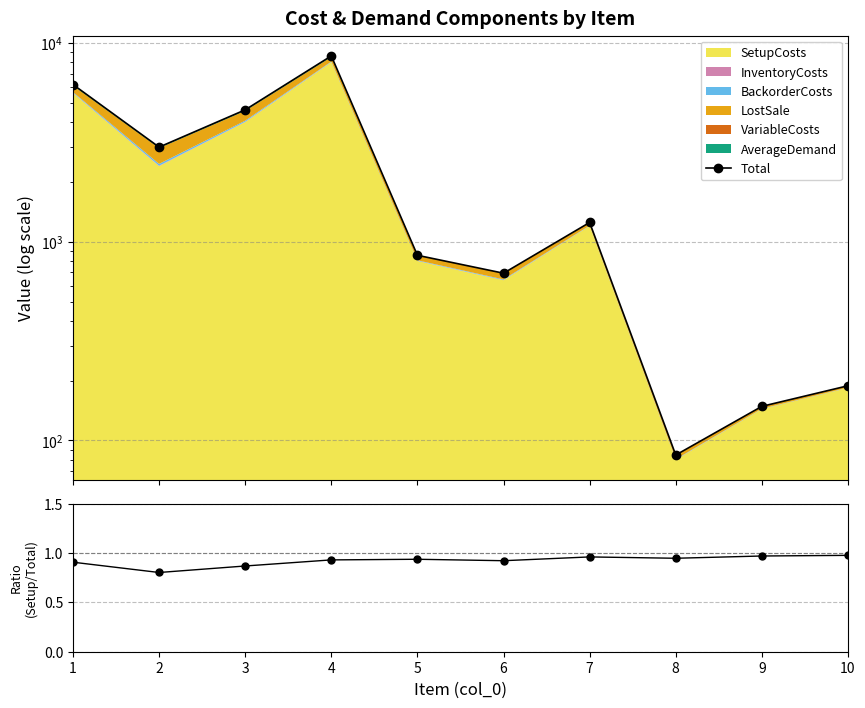

What is the value of the SetupCosts/Total point at the 4th from the left?

0.9